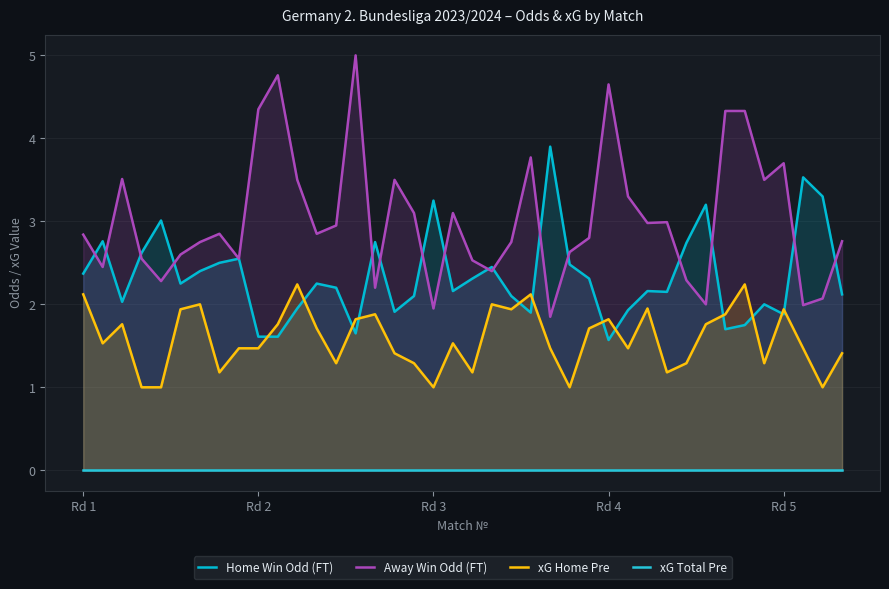

True or false: xG Home Pre and Away Win Odd (FT) cross at least once.

False